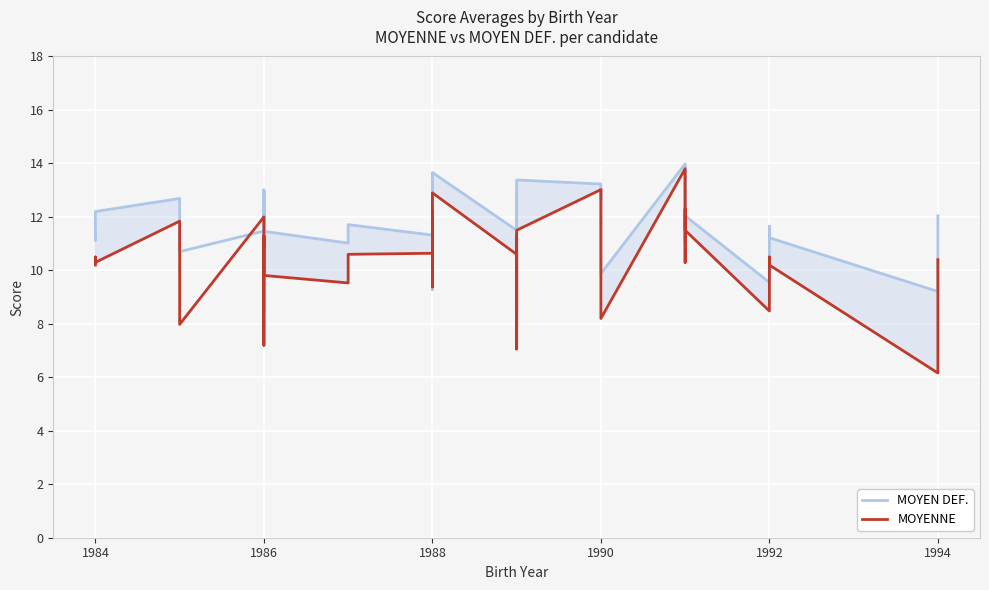

At 1986, list the series in order from largest to smallest.

MOYENNE, MOYEN DEF.